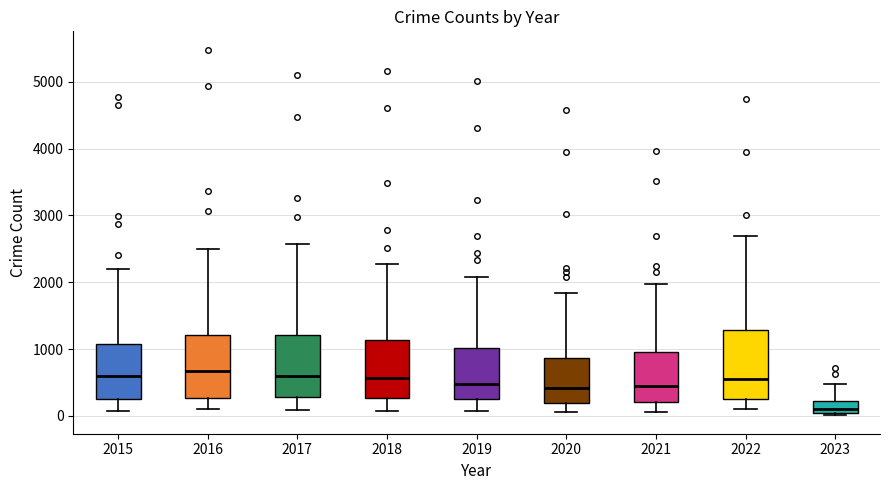

Where does the lower whisker of the box at x = 2022 end on the y-axis? The values are not printed on the chart, so give them approximately, as read against the axis.

100